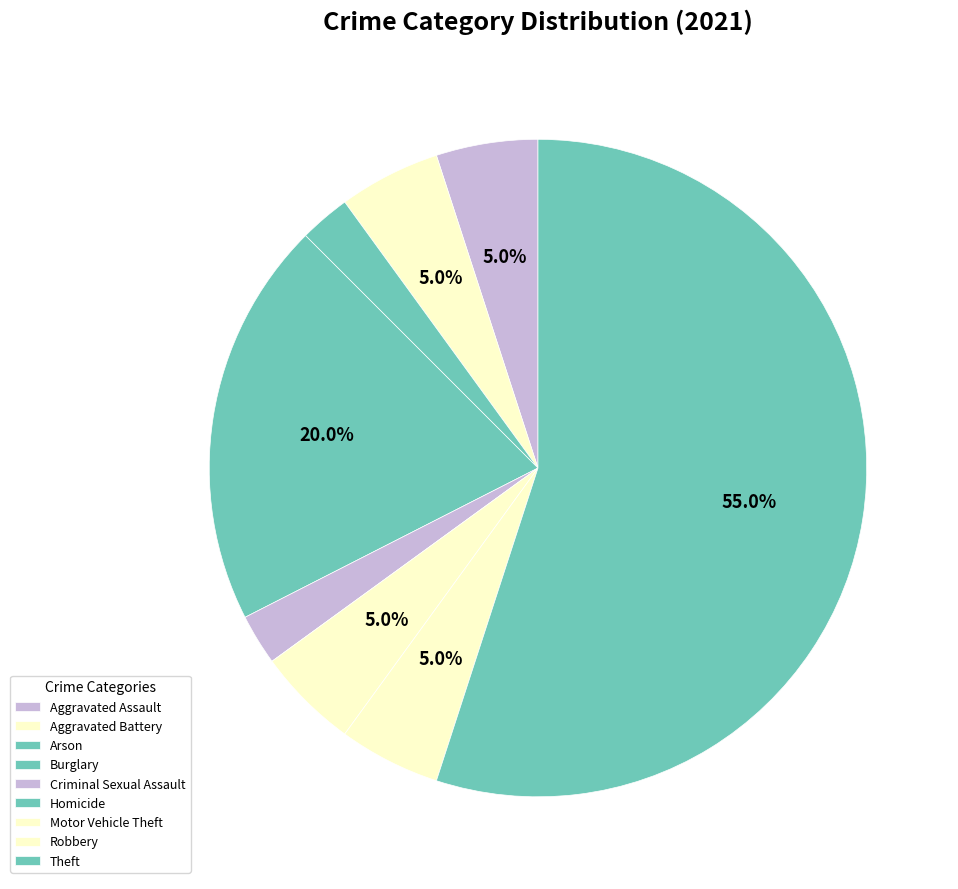

Rank the categories by value from highest to lowest.

Theft, Burglary, Aggravated Assault, Aggravated Battery, Motor Vehicle Theft, Robbery, Arson, Criminal Sexual Assault, Homicide